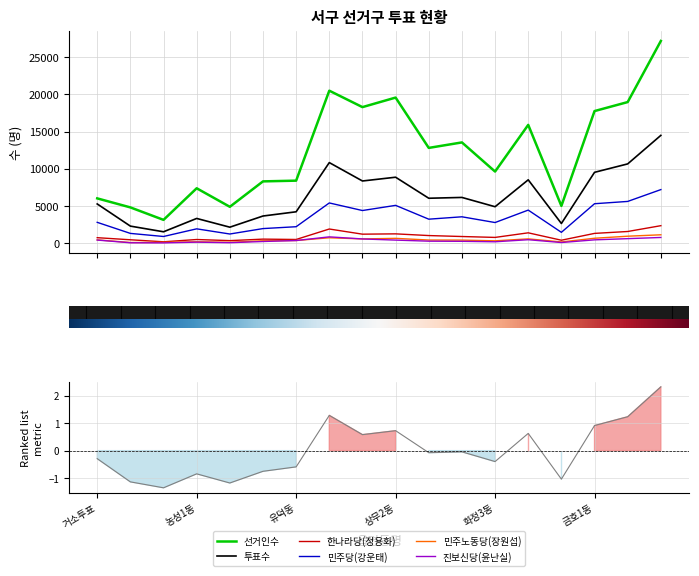

True or false: 민주당(강운태) and 민주노동당(장원섭) cross at least once.

False